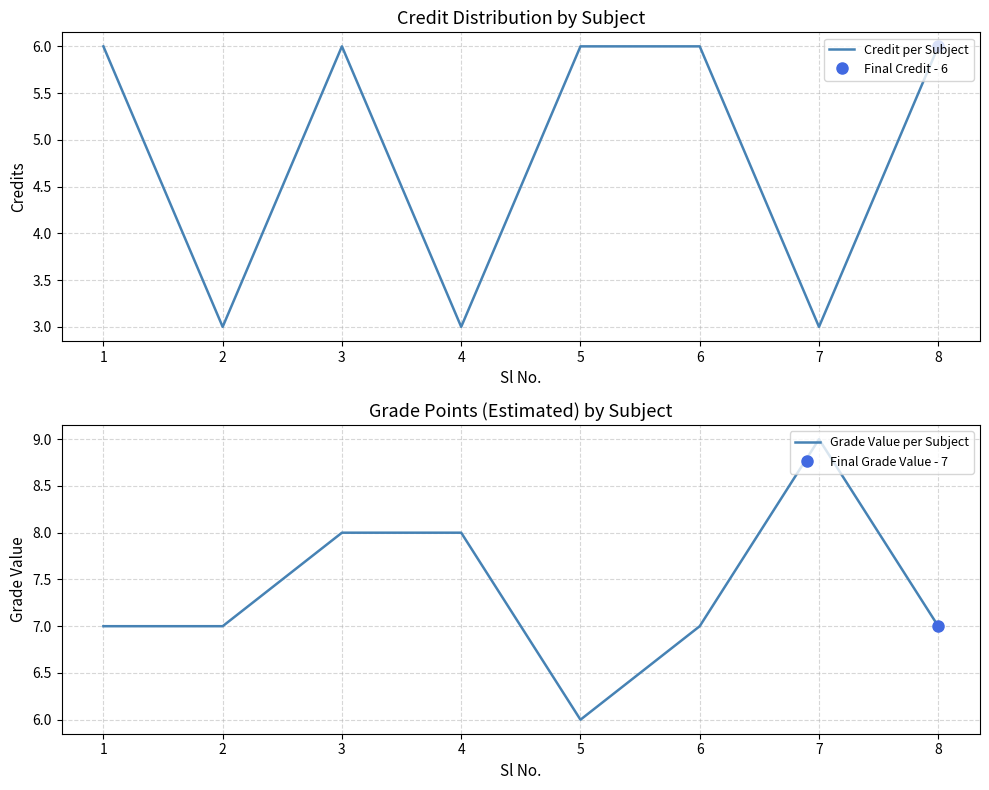

What is the difference between the maximum and second lowest values in the Grade Value per Subject series?

2